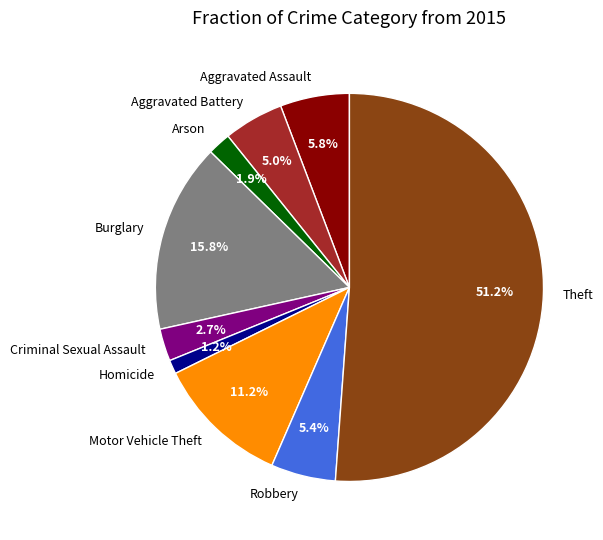

What portion of the pie excludes Criminal Sexual Assault?

97.3%